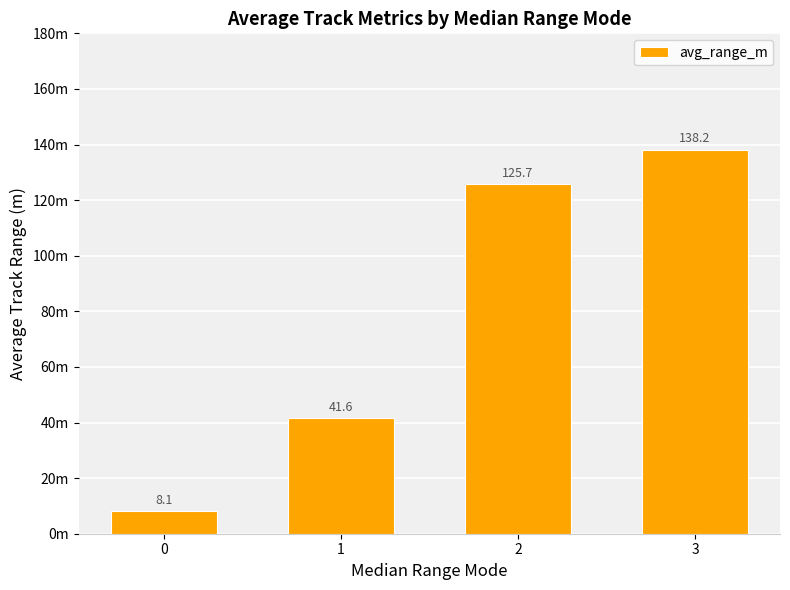

Approximately how many times larger is the value at 0 compared to 2?

0.1